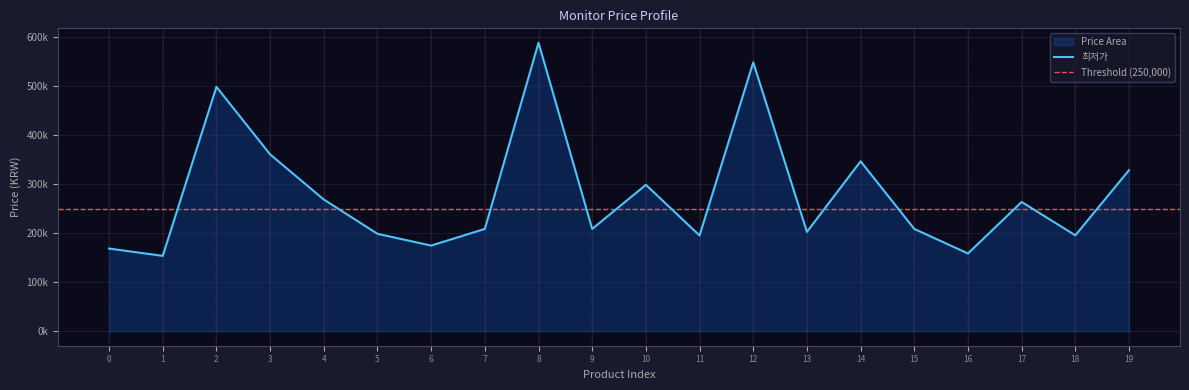

How many interior local peaks (higher than both neighbors) does the data have?

6